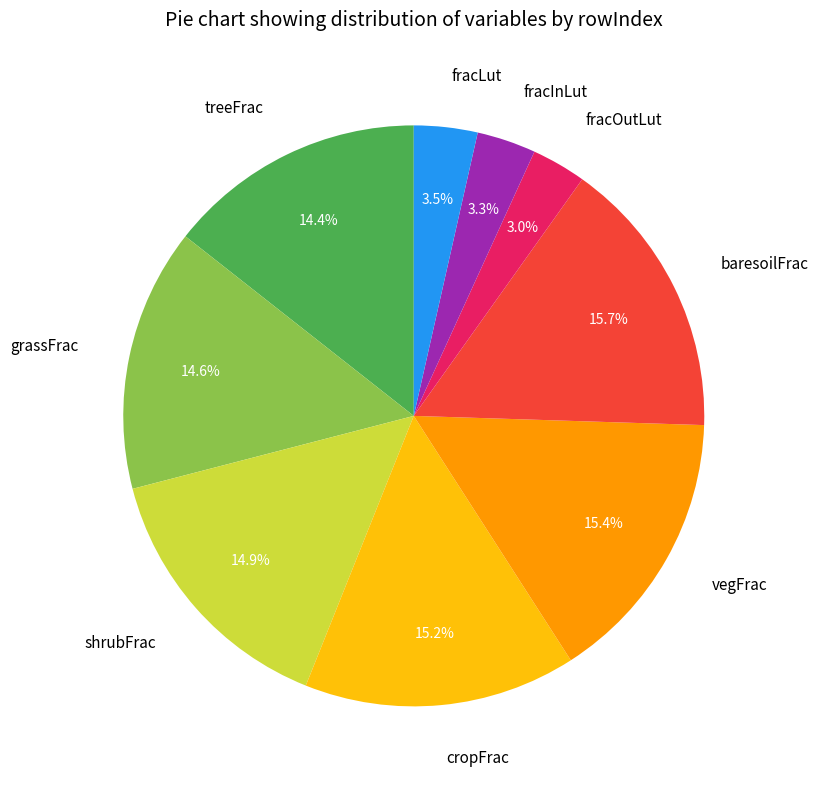

Does any single category account for the majority?

No